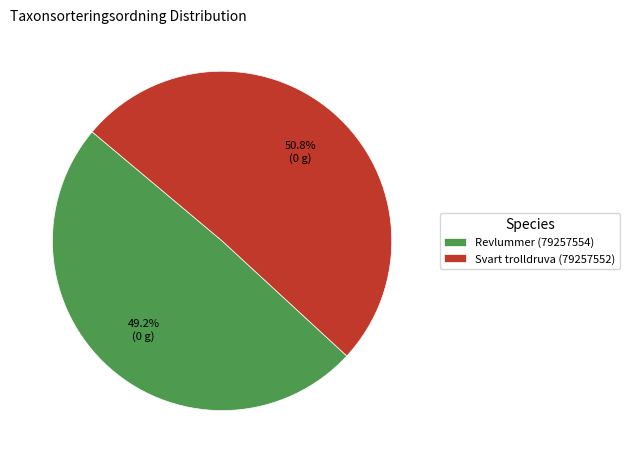

Is the sum of Revlummer (79257554) and Svart trolldruva (79257552) greater than half?

Yes